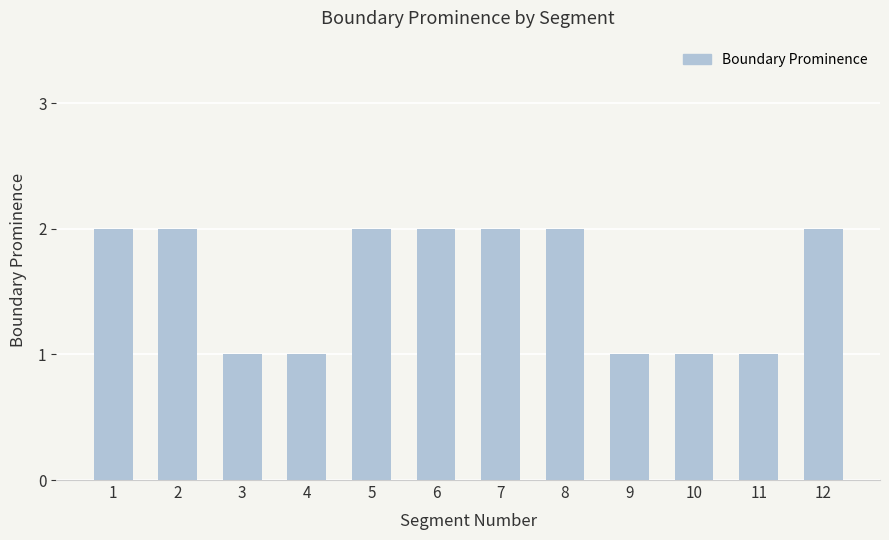

Are the bars horizontal?

No